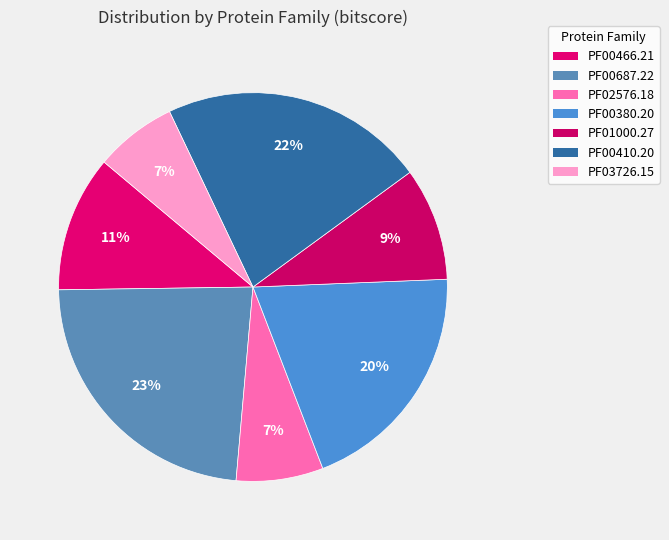

Is PF00687.22 the majority of the pie?

No